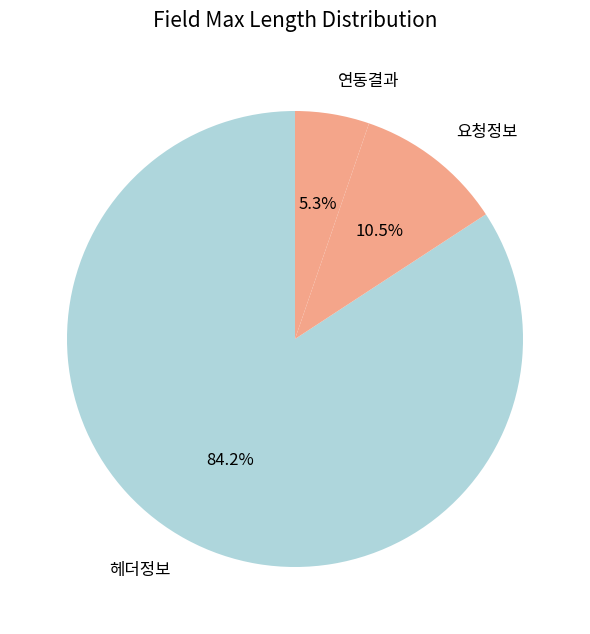

How many segments does this pie chart have?

3